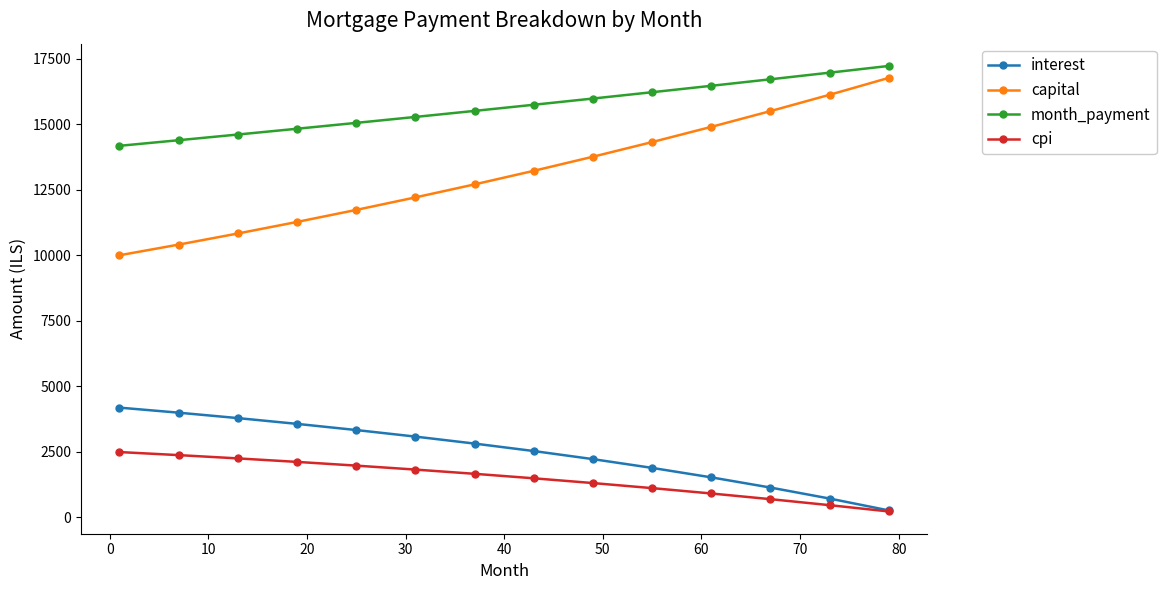

True or false: cpi and month_payment intersect in this chart.

False